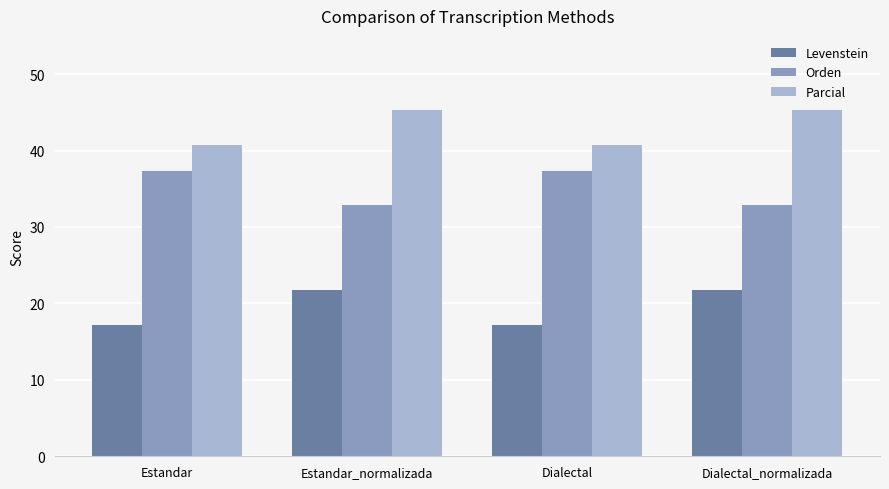

Reading left to right, what are all the values shown in this chart?

Levenstein: 17.1	21.8	17.1	21.8
Orden: 37.3	32.9	37.3	32.9
Parcial: 40.7	45.3	40.7	45.3